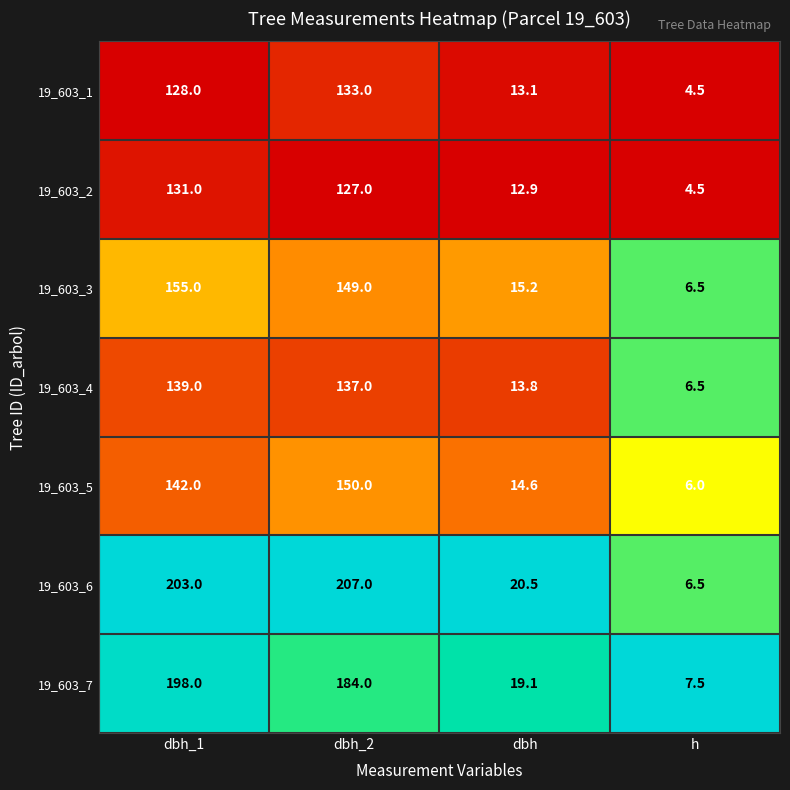

What is the difference between the highest and lowest values at dbh?

7.6